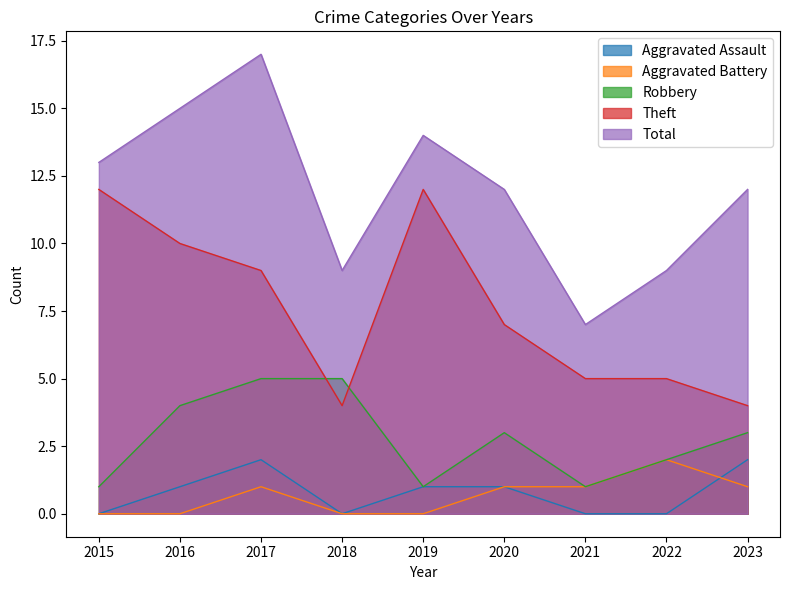

How many data points in Aggravated Assault are less than 1?

4